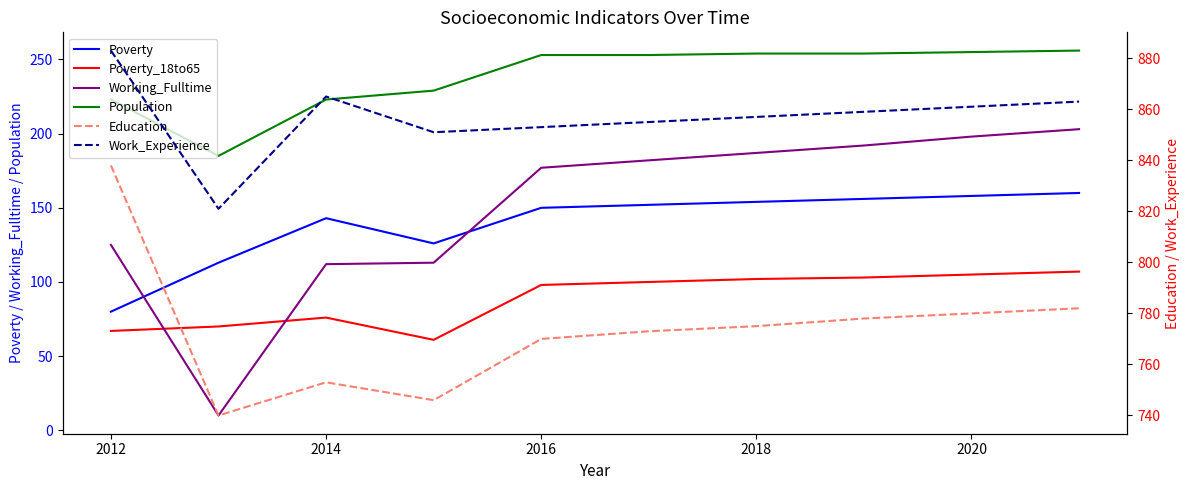

What is the minimum value shown in the chart?

10